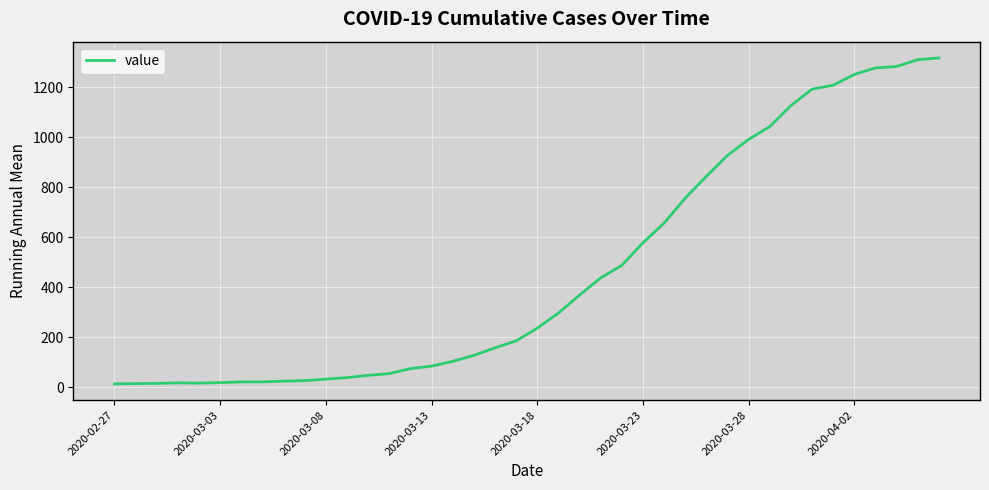

What is the greatest value displayed?

1317